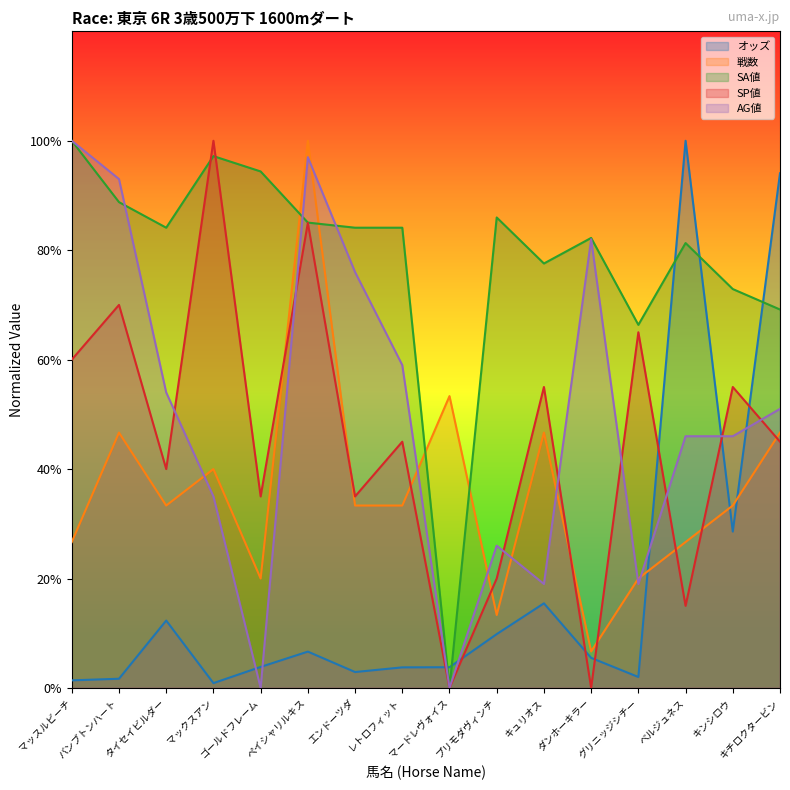

Reading left to right, list all the values displayed in this chart.

オッズ: マッスルビーチ=1.4	バンブトンハート=1.7	タイセイビルダー=12.3	マックスアン=0.9	ゴールドフレーム=3.8	ペイシャリルキス=6.6	エンドーツダ=2.9	レトロフィット=3.8	マードレヴォイス=3.8	プリモダヴィンチ=9.8	キュリオス=15.5	ダンホーキラー=5.5	グリニッジシチー=2.0	ベルジュネス=100.0	キンシロウ=28.6	キチロクタービン=94.1
戦数: マッスルビーチ=26.7	バンブトンハート=46.7	タイセイビルダー=33.3	マックスアン=40.0	ゴールドフレーム=20.0	ペイシャリルキス=100.0	エンドーツダ=33.3	レトロフィット=33.3	マードレヴォイス=53.3	プリモダヴィンチ=13.3	キュリオス=46.7	ダンホーキラー=6.7	グリニッジシチー=20.0	ベルジュネス=26.7	キンシロウ=33.3	キチロクタービン=46.7
SA値: マッスルビーチ=100.0	バンブトンハート=88.8	タイセイビルダー=84.1	マックスアン=97.2	ゴールドフレーム=94.4	ペイシャリルキス=85.0	エンドーツダ=84.1	レトロフィット=84.1	マードレヴォイス=0.0	プリモダヴィンチ=86.0	キュリオス=77.6	ダンホーキラー=82.2	グリニッジシチー=66.4	ベルジュネス=81.3	キンシロウ=72.9	キチロクタービン=69.2
SP値: マッスルビーチ=60.0	バンブトンハート=70.0	タイセイビルダー=40.0	マックスアン=100.0	ゴールドフレーム=35.0	ペイシャリルキス=85.0	エンドーツダ=35.0	レトロフィット=45.0	マードレヴォイス=0.0	プリモダヴィンチ=20.0	キュリオス=55.0	ダンホーキラー=0.0	グリニッジシチー=65.0	ベルジュネス=15.0	キンシロウ=55.0	キチロクタービン=45.0
AG値: マッスルビーチ=100.0	バンブトンハート=93.0	タイセイビルダー=54.0	マックスアン=35.0	ゴールドフレーム=0.0	ペイシャリルキス=97.0	エンドーツダ=76.0	レトロフィット=59.0	マードレヴォイス=0.0	プリモダヴィンチ=26.0	キュリオス=19.0	ダンホーキラー=82.0	グリニッジシチー=19.0	ベルジュネス=46.0	キンシロウ=46.0	キチロクタービン=51.0